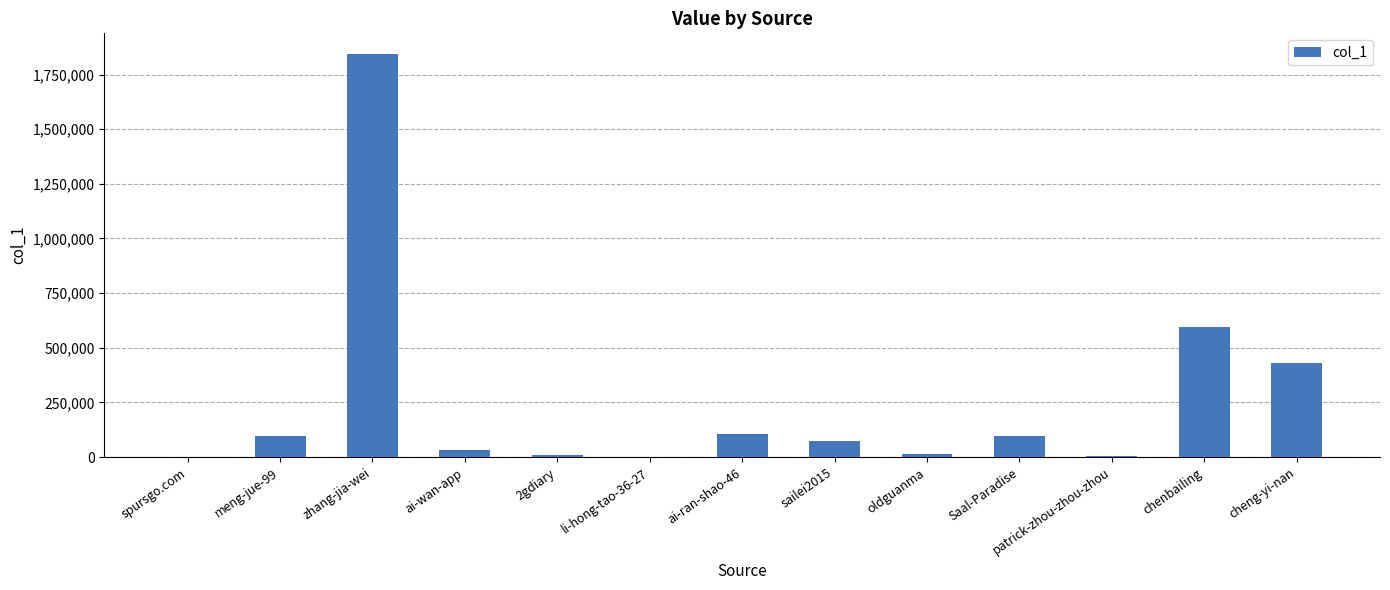

Are the bars horizontal?

No